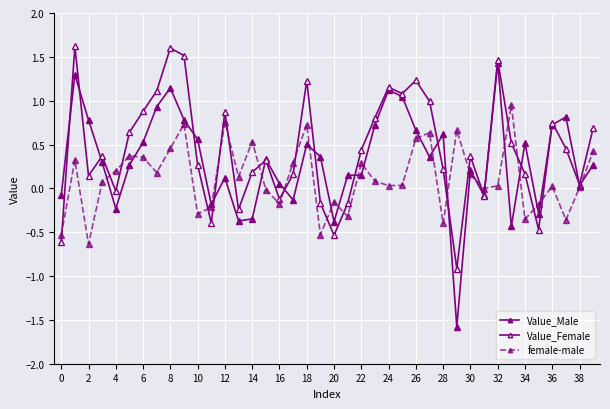

How many distinct data groups are displayed?

3